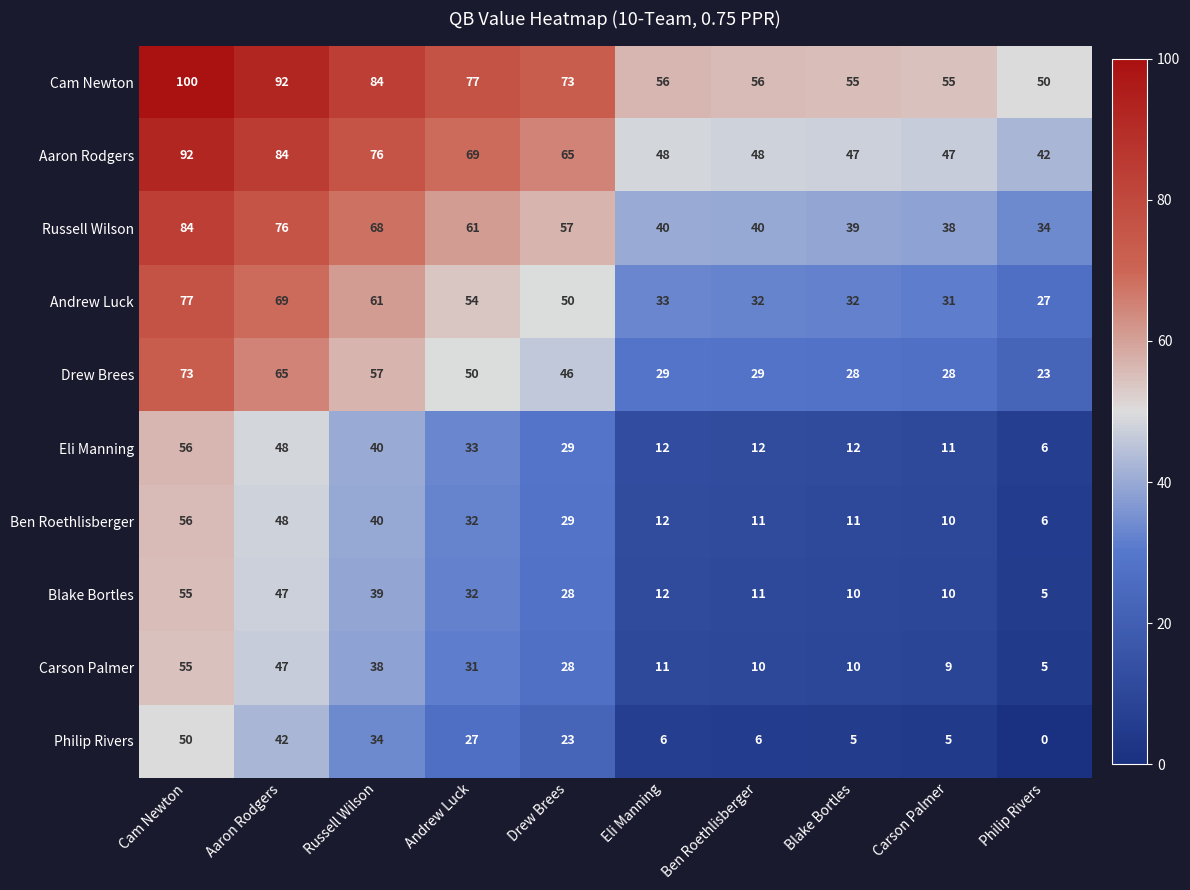

At which category does the chart reach its minimum across all series?

Philip Rivers